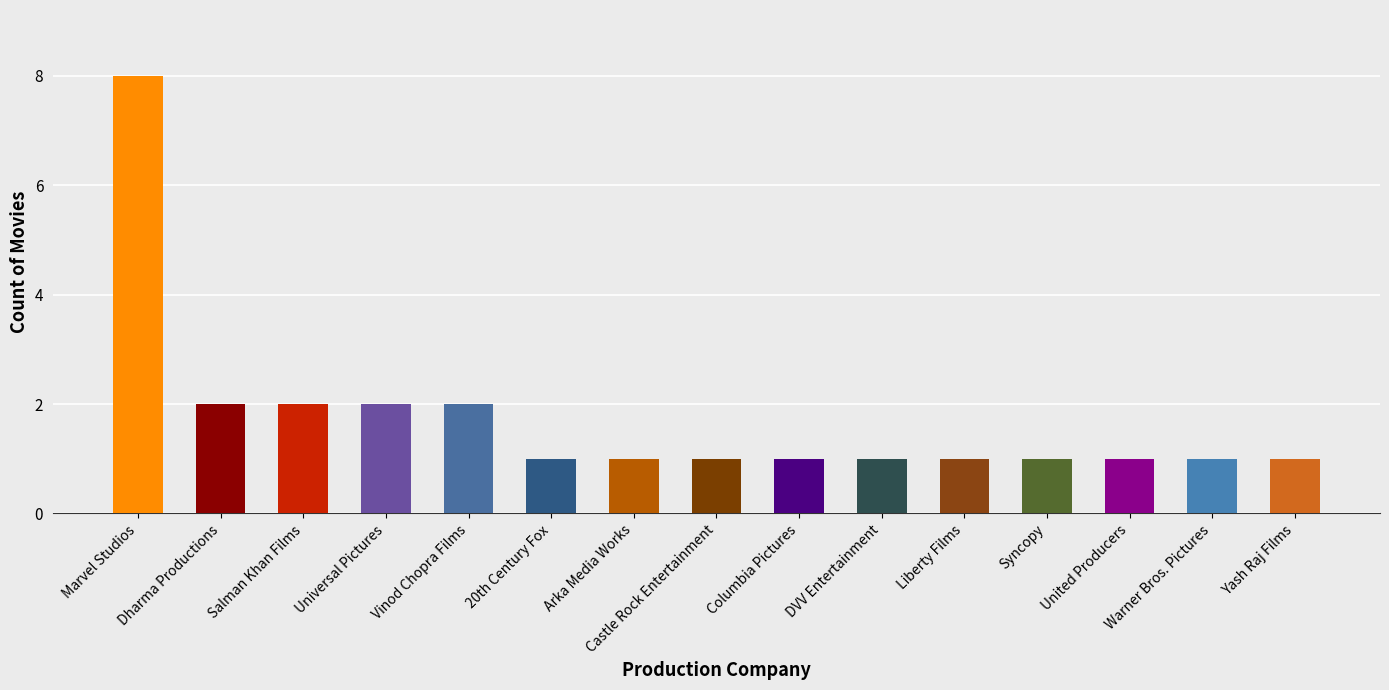

What is the approximate value at Dharma Productions?

2